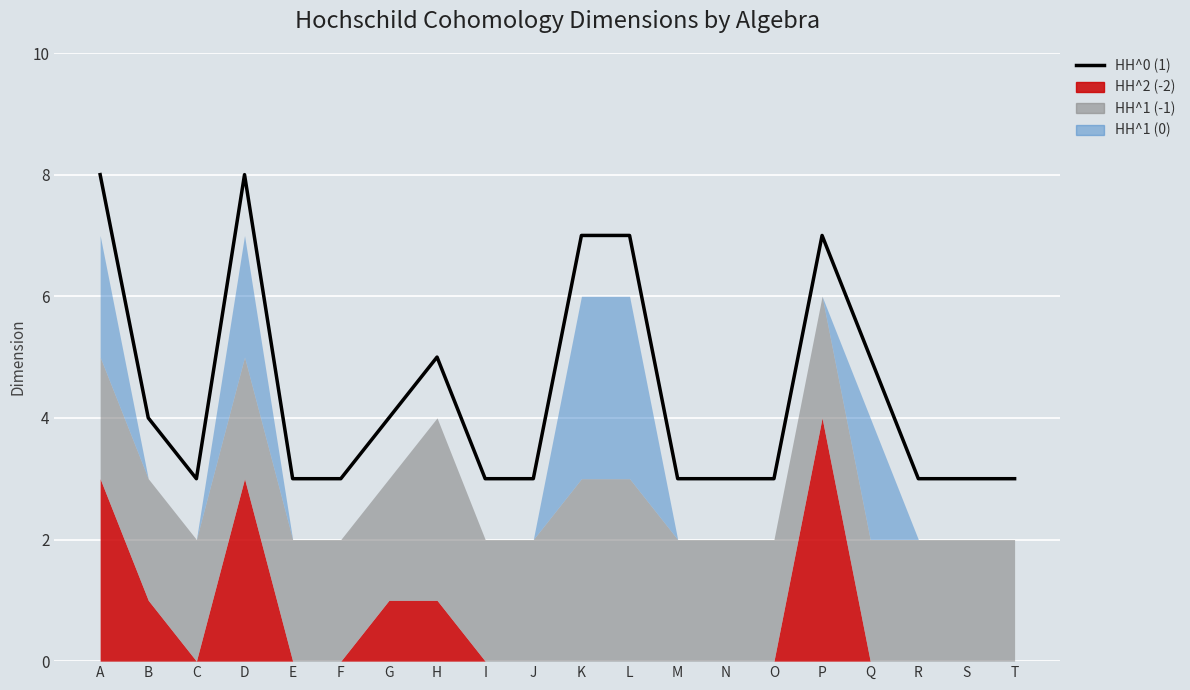

What is the difference between the maximum and minimum values?

5